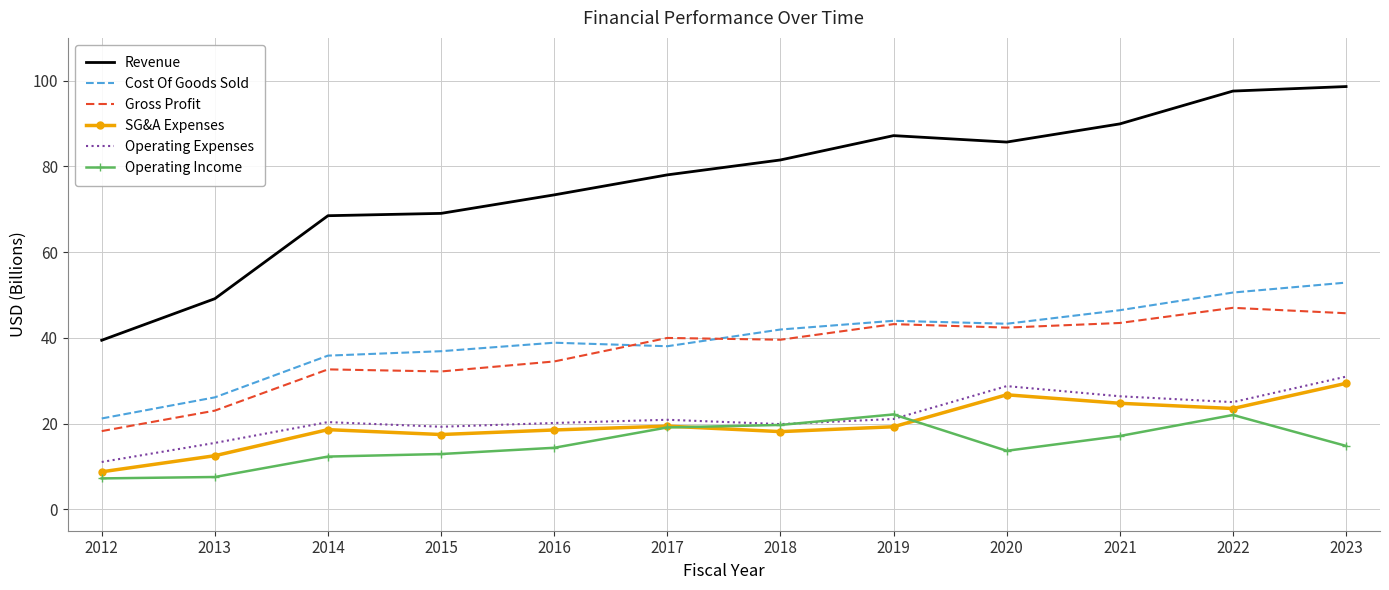

What is the highest value of the Operating Income series?

22.1